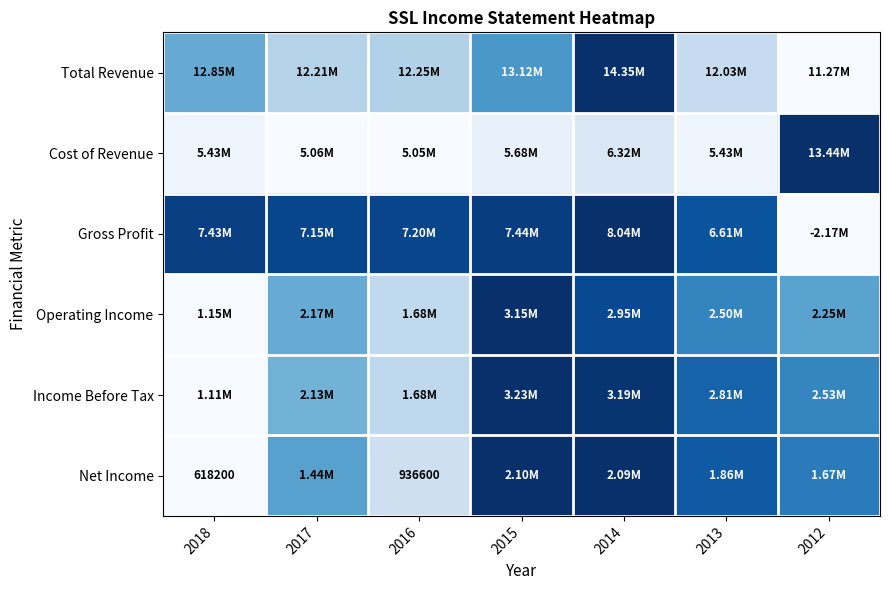

Which has a higher value, 2017 or 2015?

2015